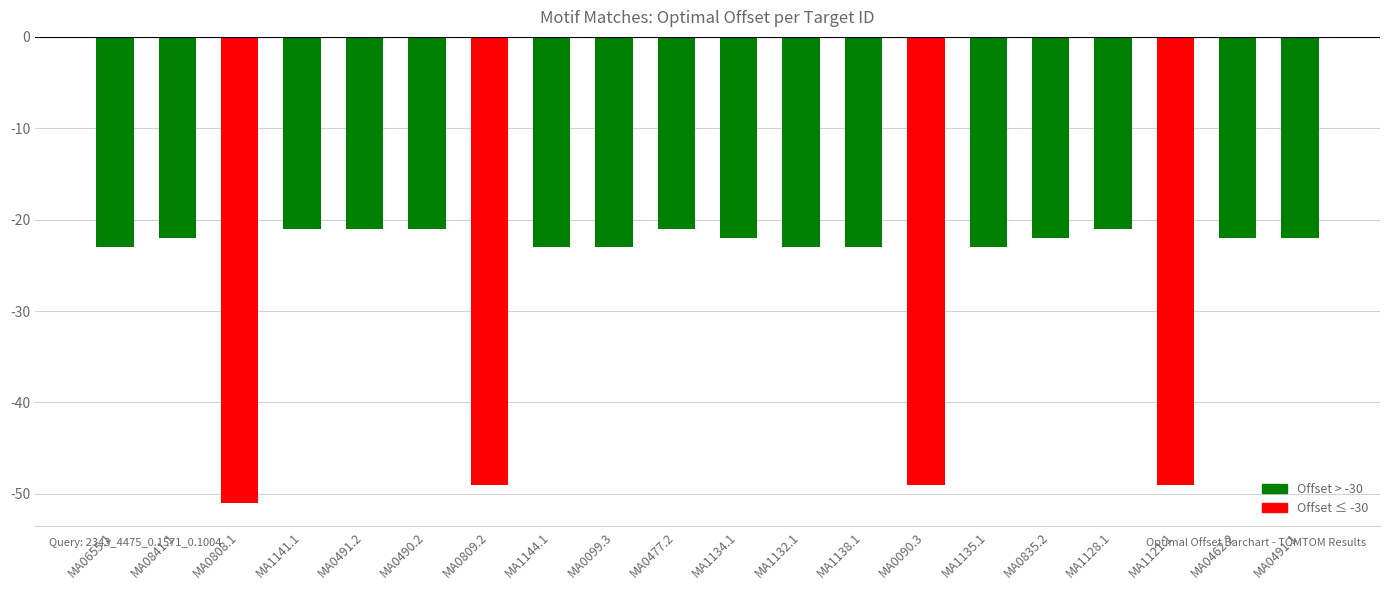

What is the label of the 2nd bar from the right?

MA0462.2